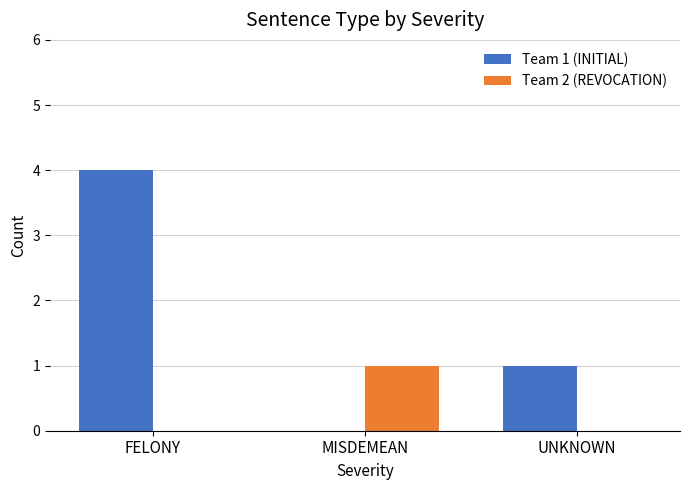

What is the approximate value of Team 1 (INITIAL) at UNKNOWN?

1